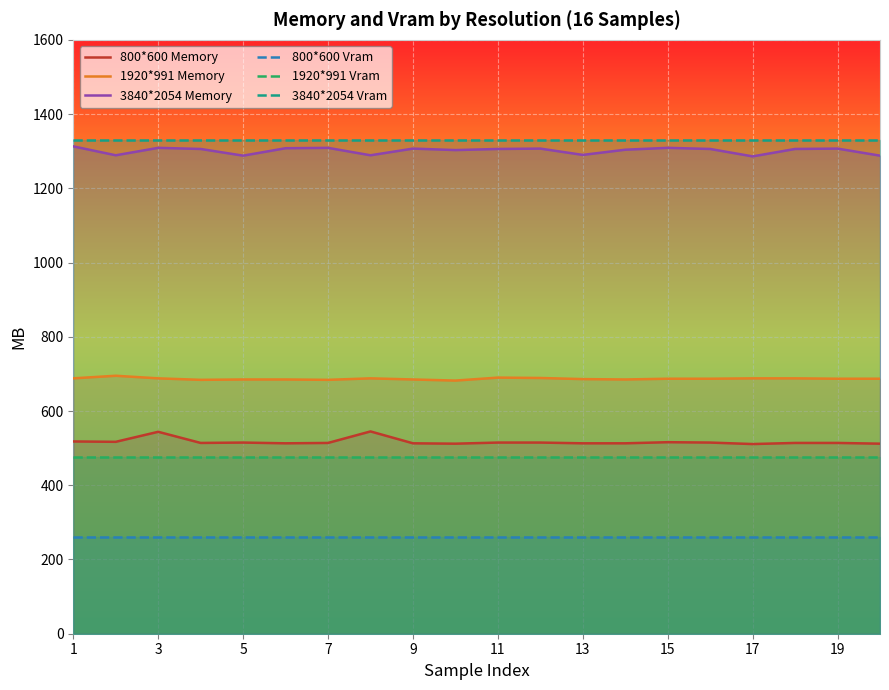

True or false: 1920*991 Vram and 800*600 Memory intersect in this chart.

False